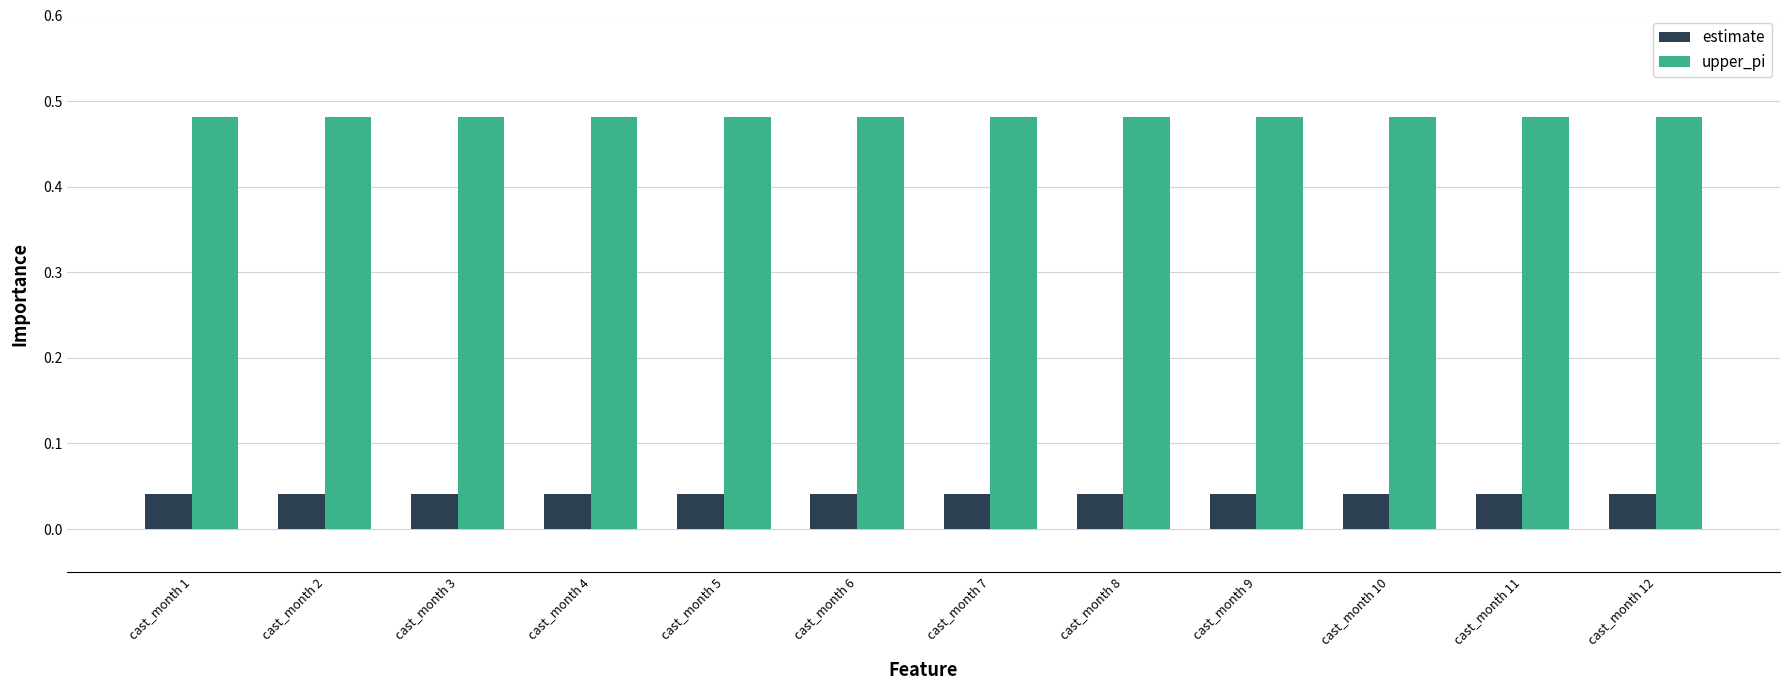

What is the sum of all upper_pi values?

5.8